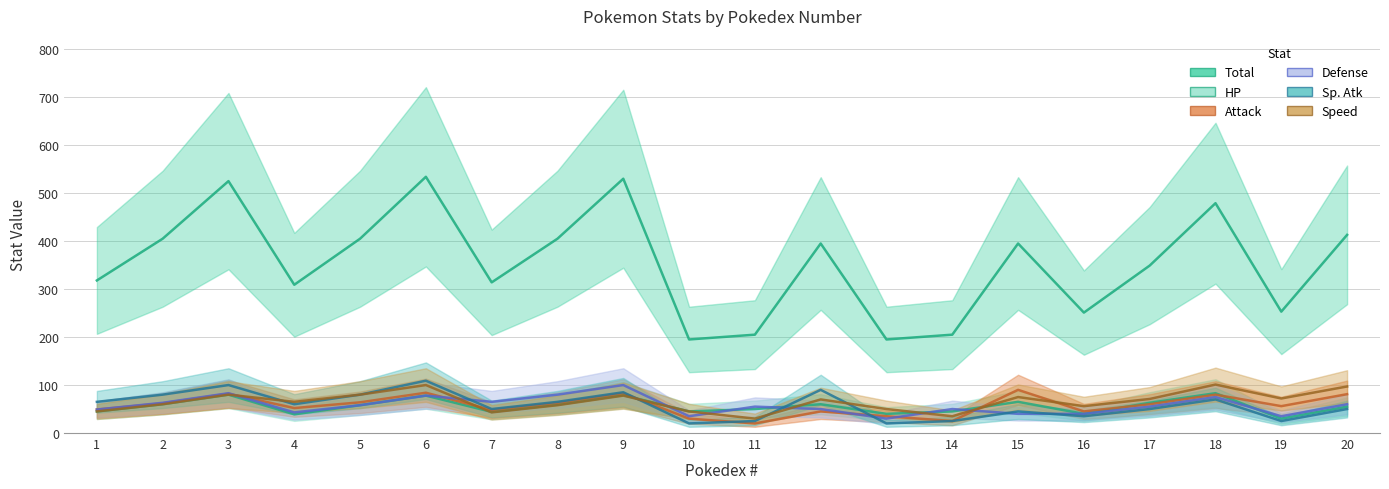

At which label does Sp. Atk first exceed 60?

1